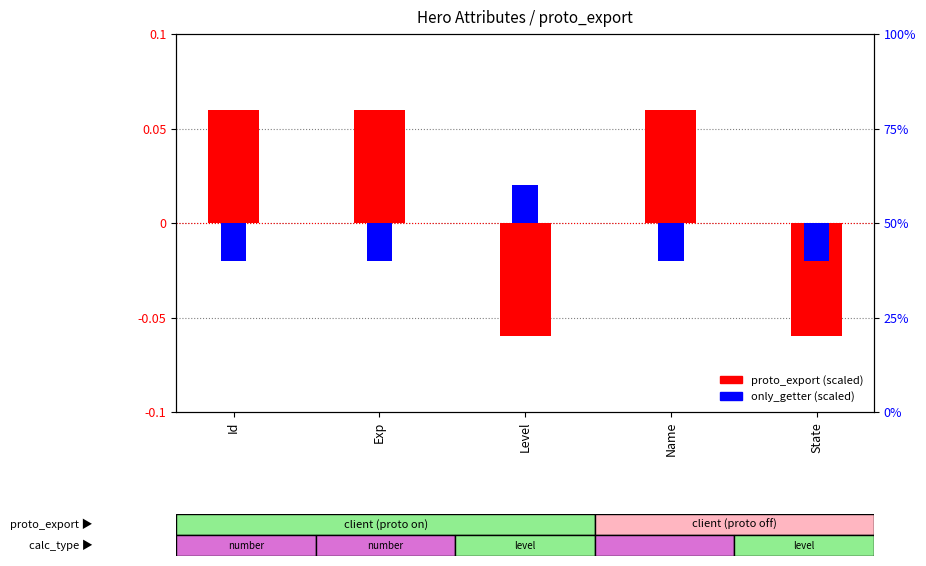

Reading left to right, list all the values displayed in this chart.

proto_export (scaled): Id=0.1	Exp=0.1	Level=-0.1	Name=0.1	State=-0.1
only_getter (scaled): Id=-0.0	Exp=-0.0	Level=0.0	Name=-0.0	State=-0.0